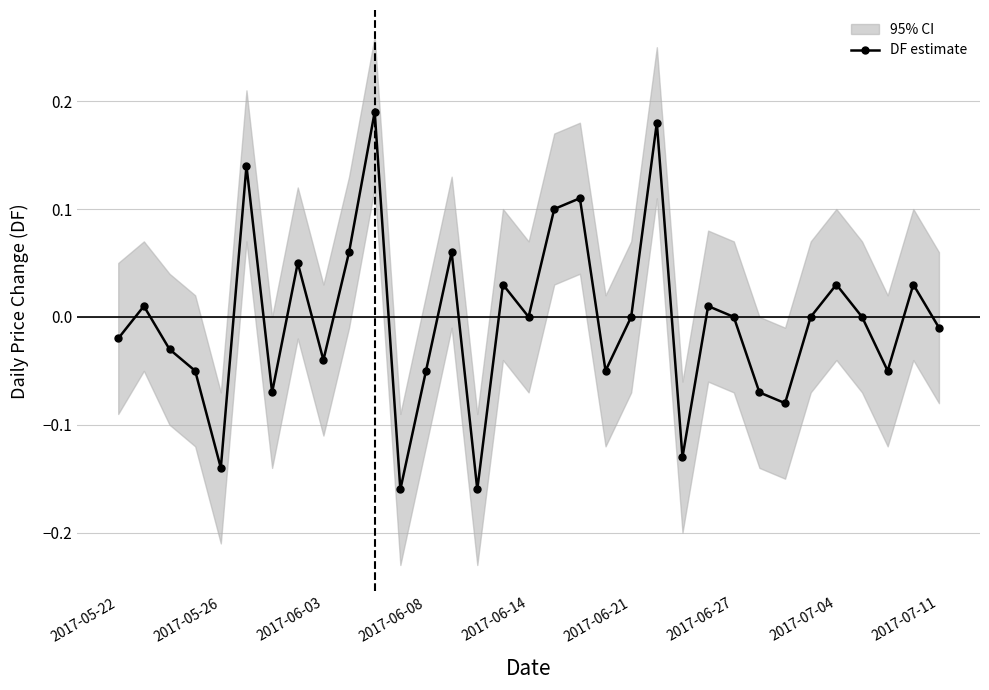

True or false: DF estimate has more than 0 interior local peaks.

True